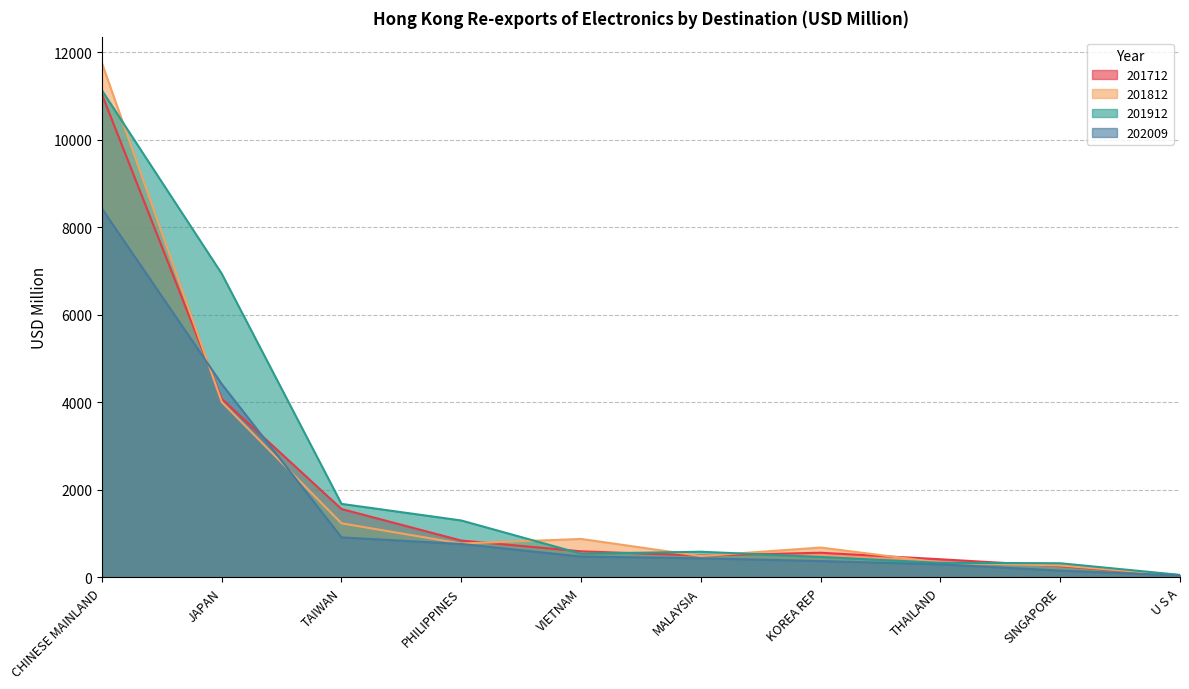

List the series in order of their peak value, highest first.

201812, 201912, 201712, 202009